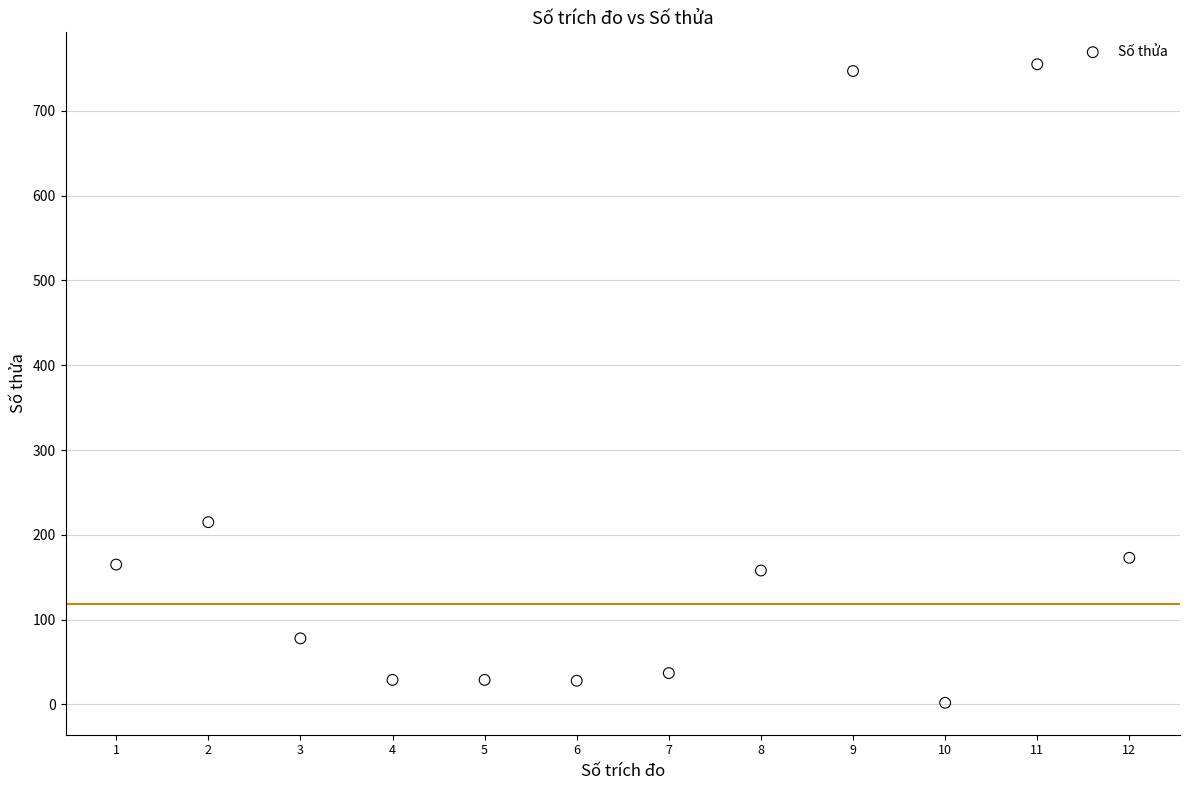

What Y value in the scatter plot is closest to 378?

215